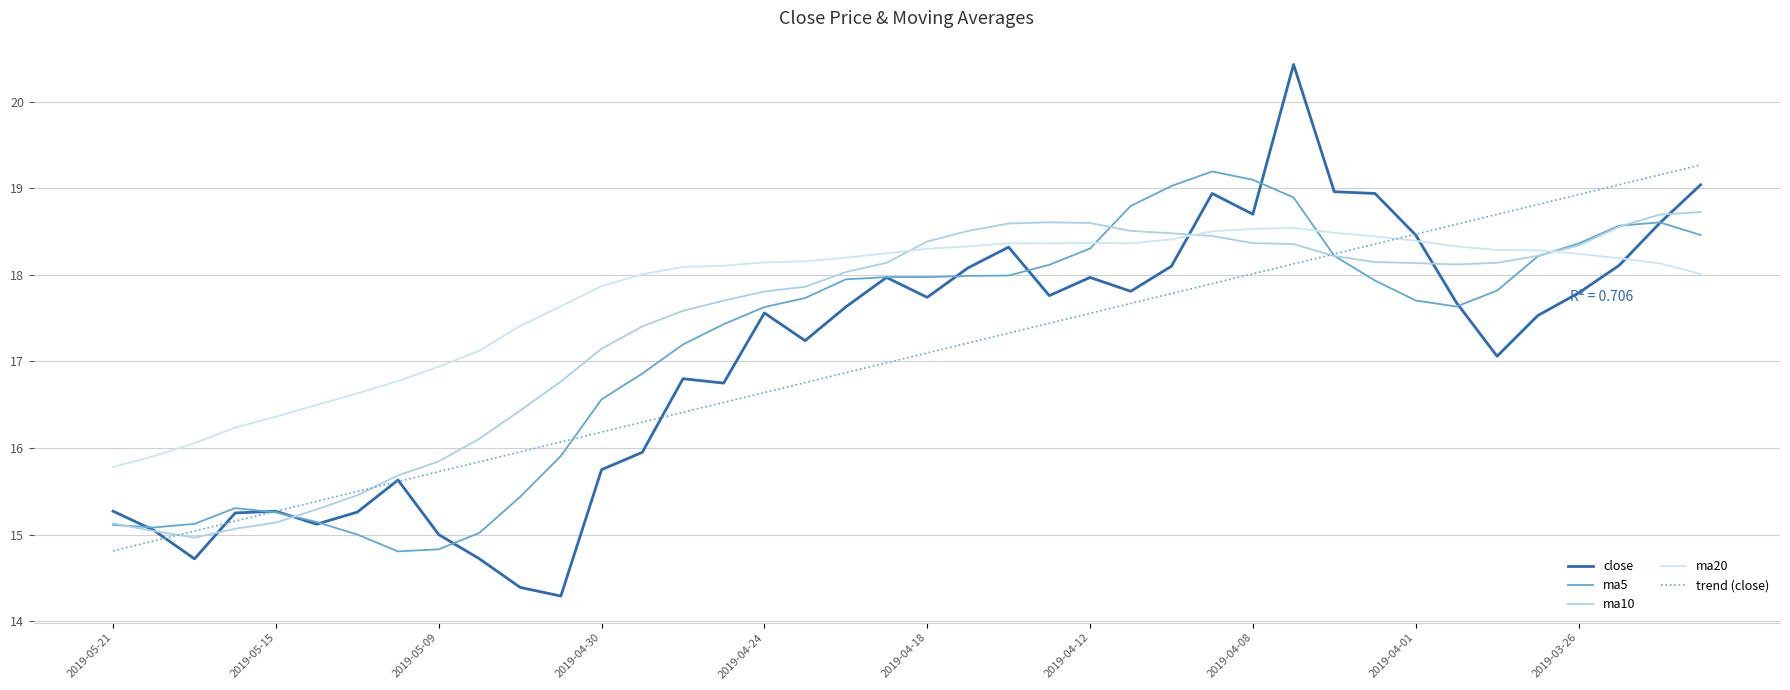

What is the maximum value shown in the chart?

20.4